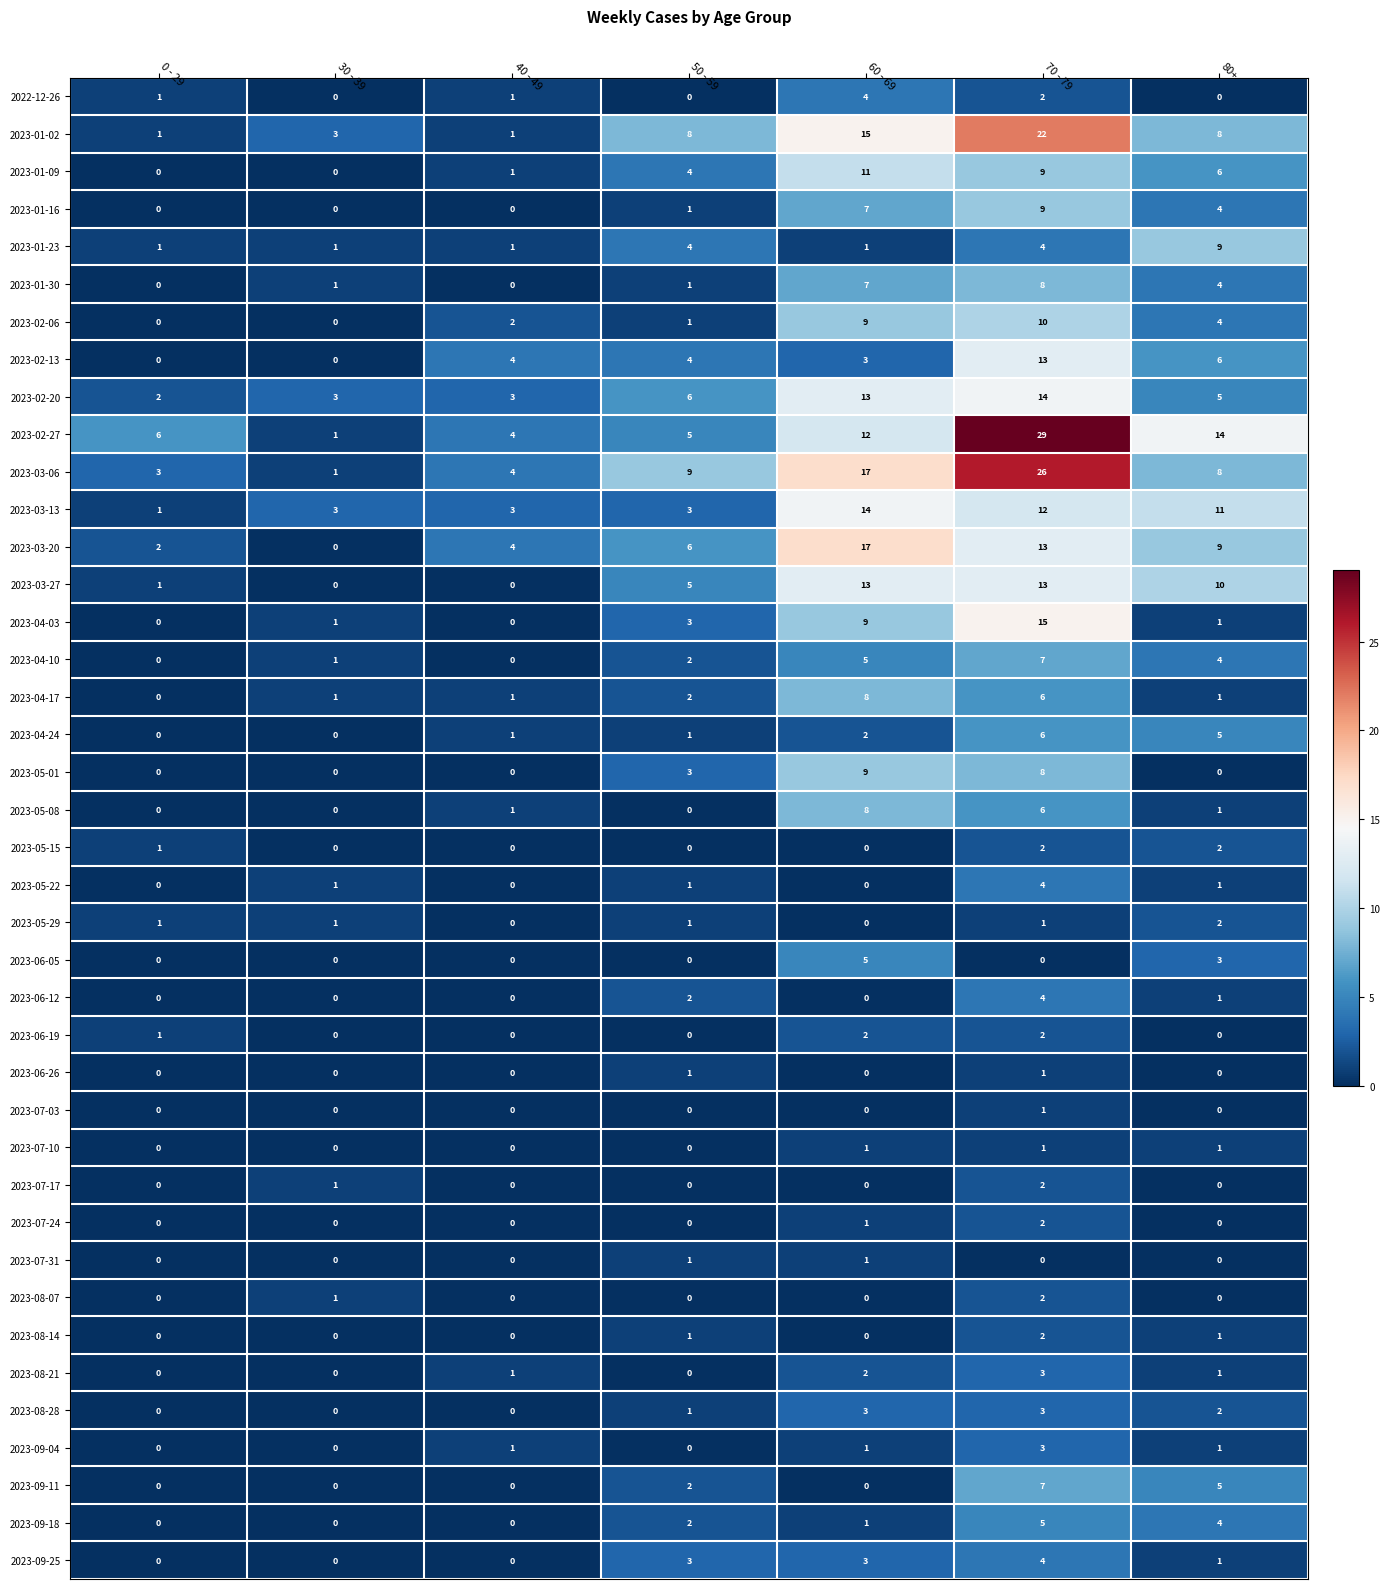

At how many categories does at least one series exceed 2?

7